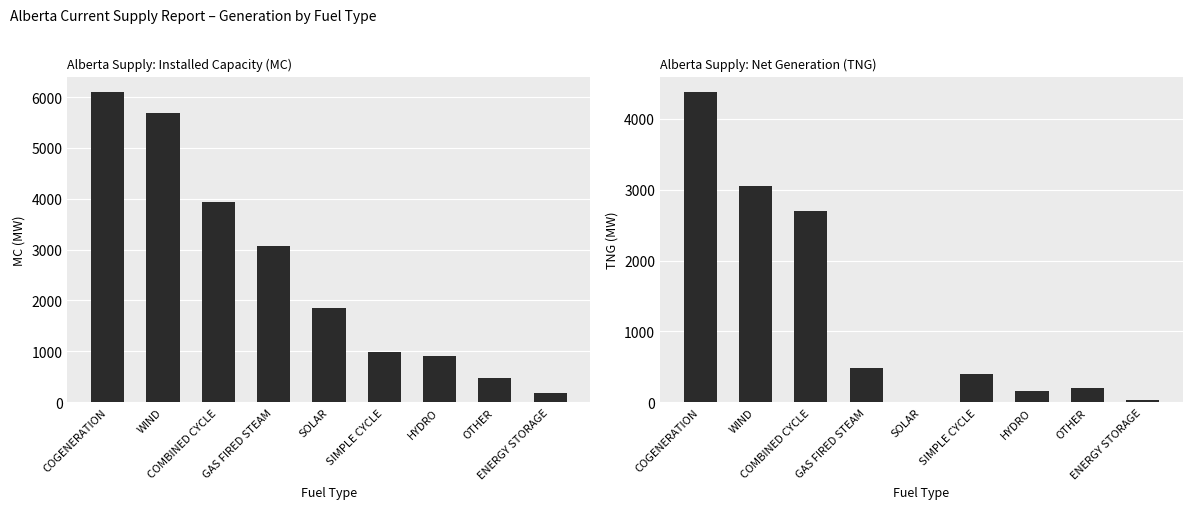

Which series has the largest total across all categories?

MC